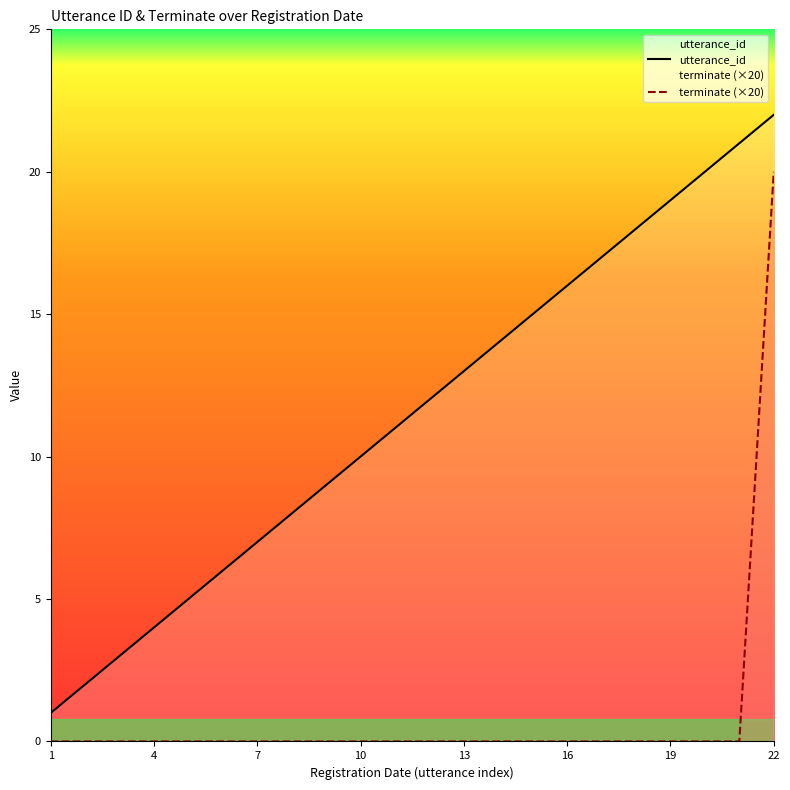

True or false: utterance_id has more than 0 points higher than both neighbors.

False